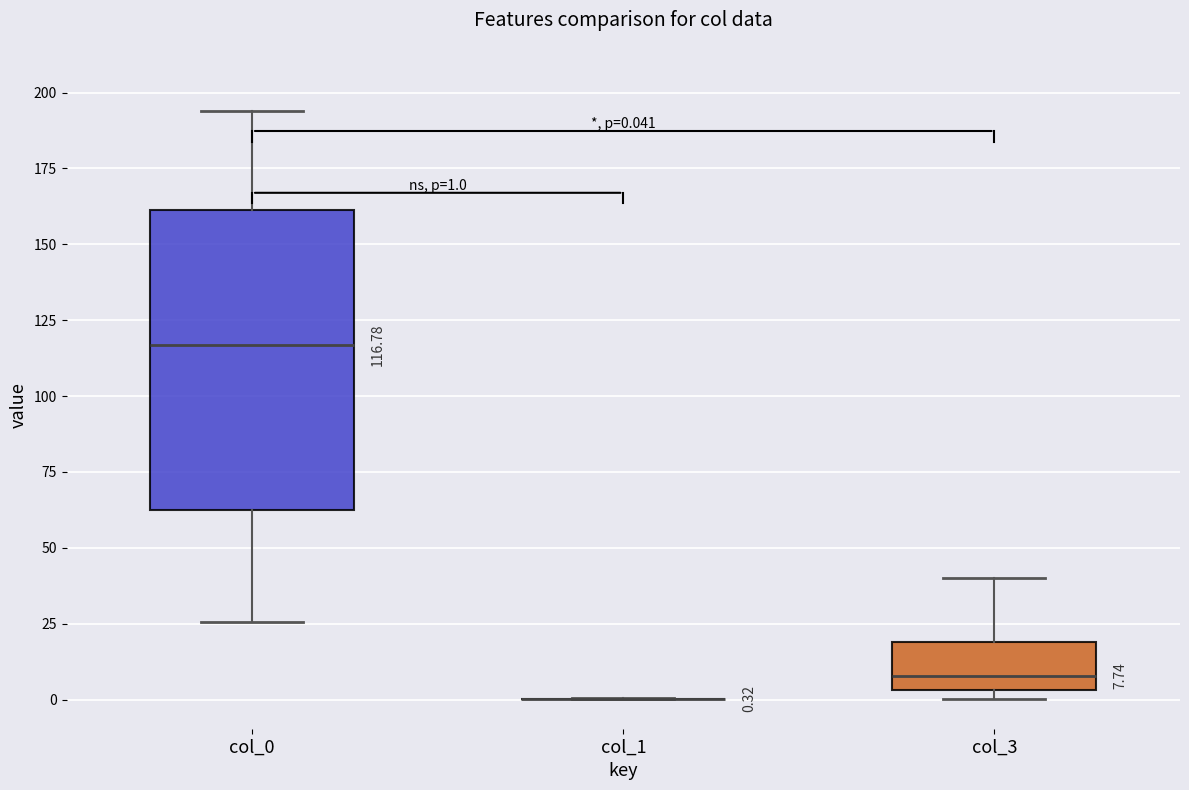

Comparing the boxes themselves (not the whiskers), which one is the tallest?

col_0